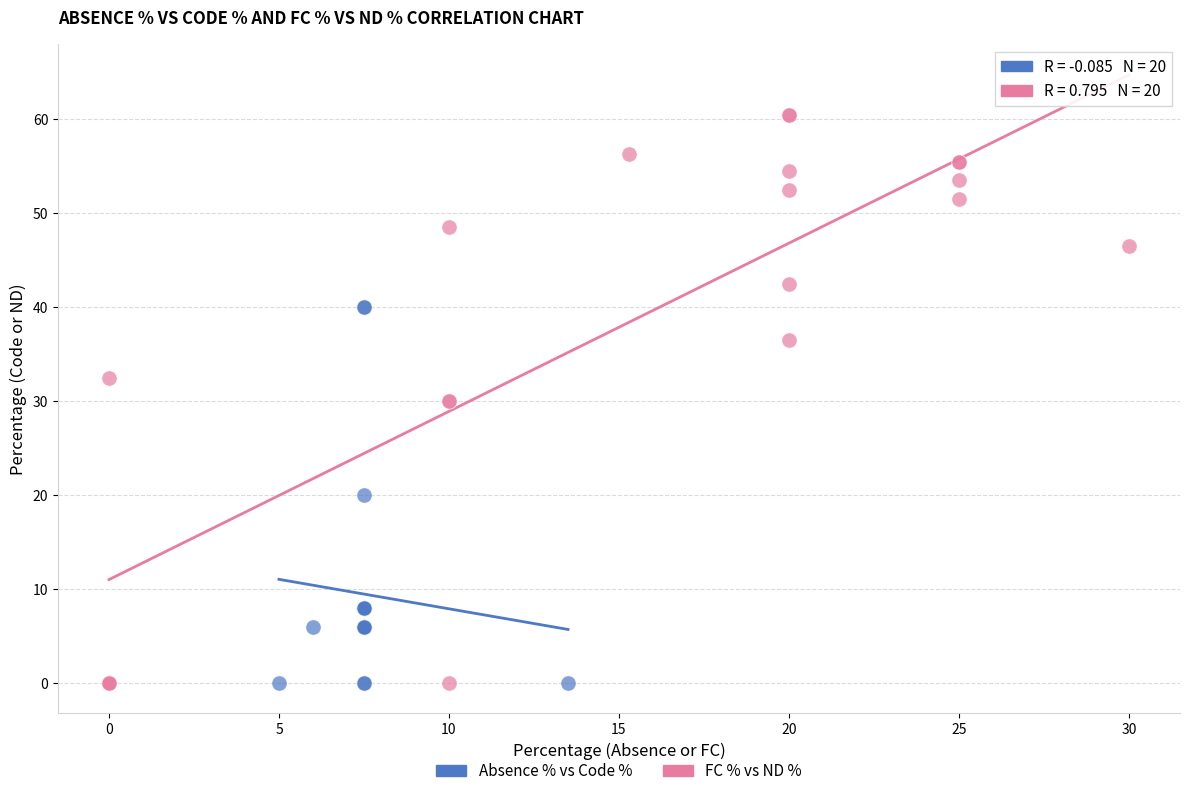

Which series has the largest Y range (max minus min)?

FC % vs ND %